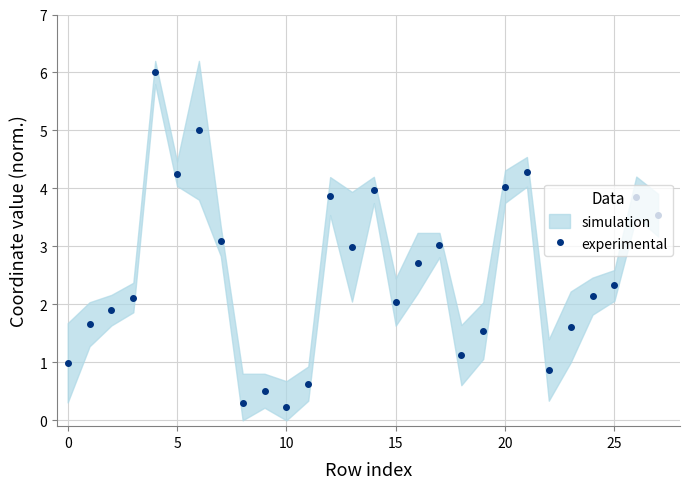

What is the highest value of the experimental series?

6.0